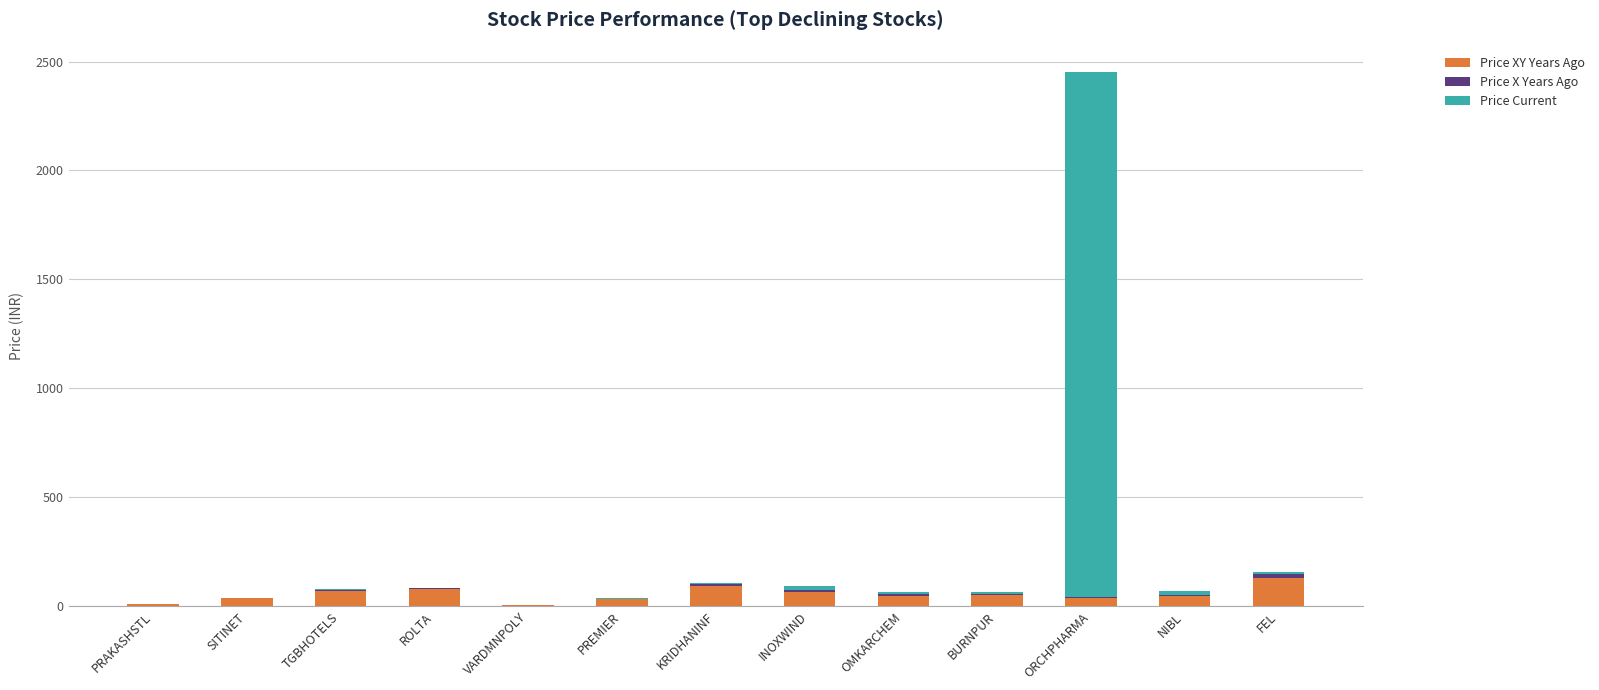

What is the maximum value for Price XY Years Ago?

128.1